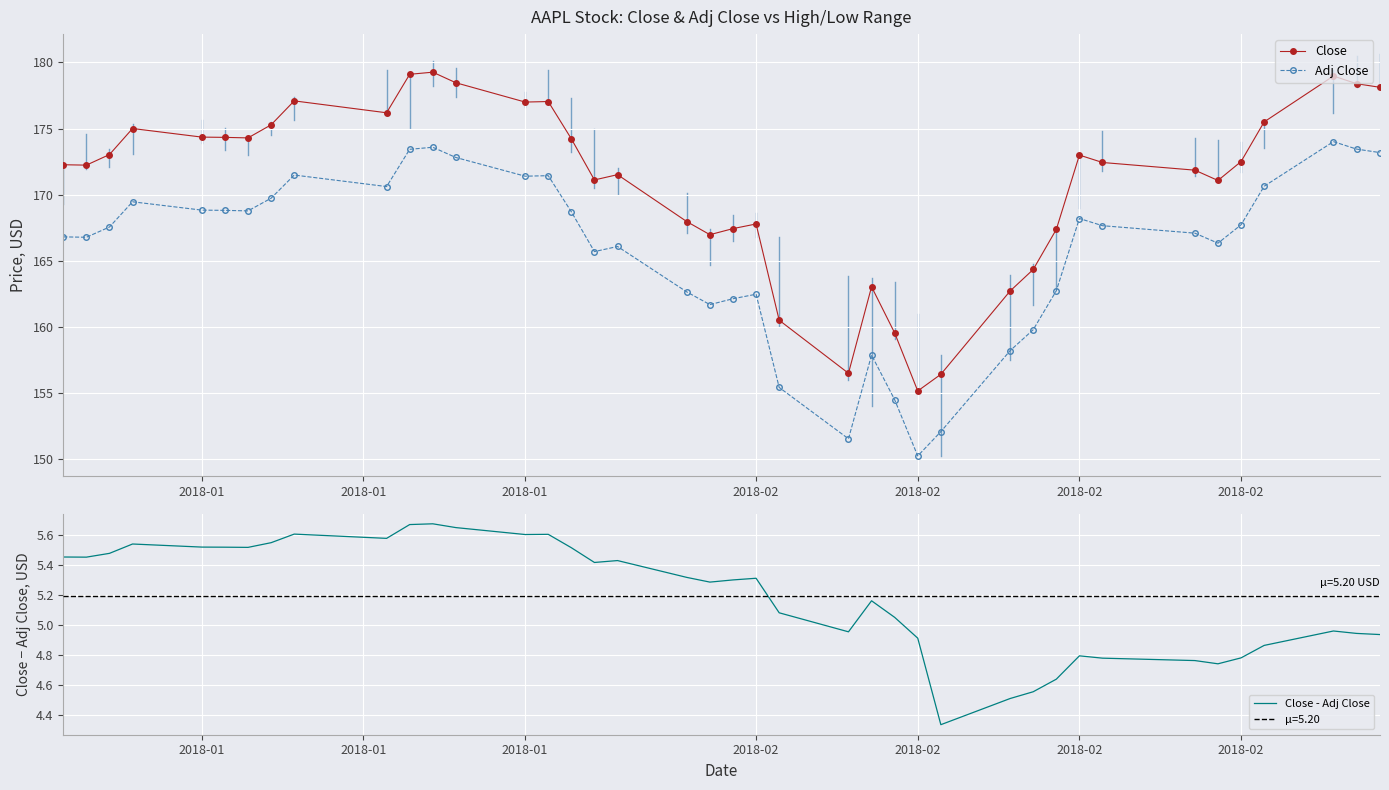

True or false: Close and Close - Adj Close intersect in this chart.

False